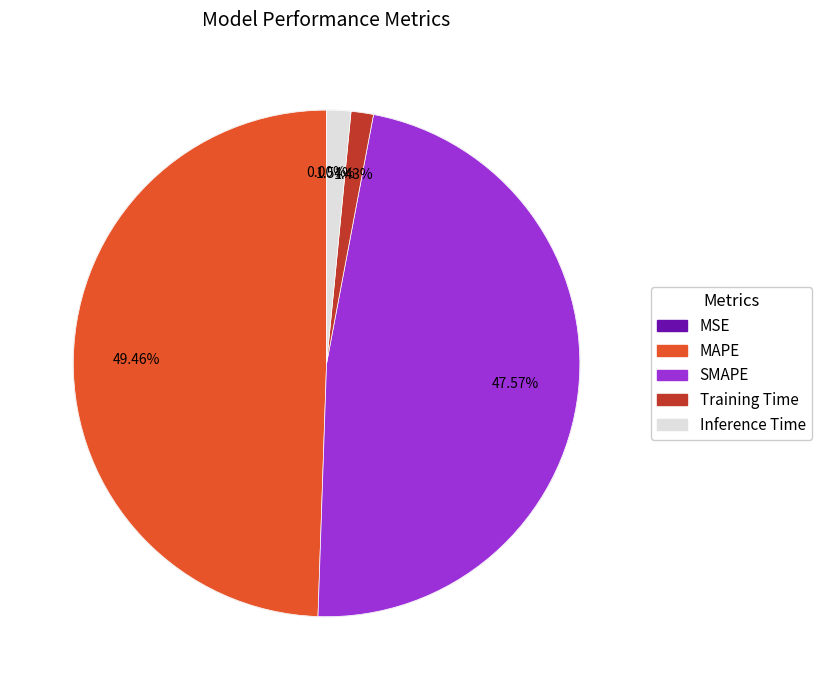

Does Inference Time represent more than half of the total?

No